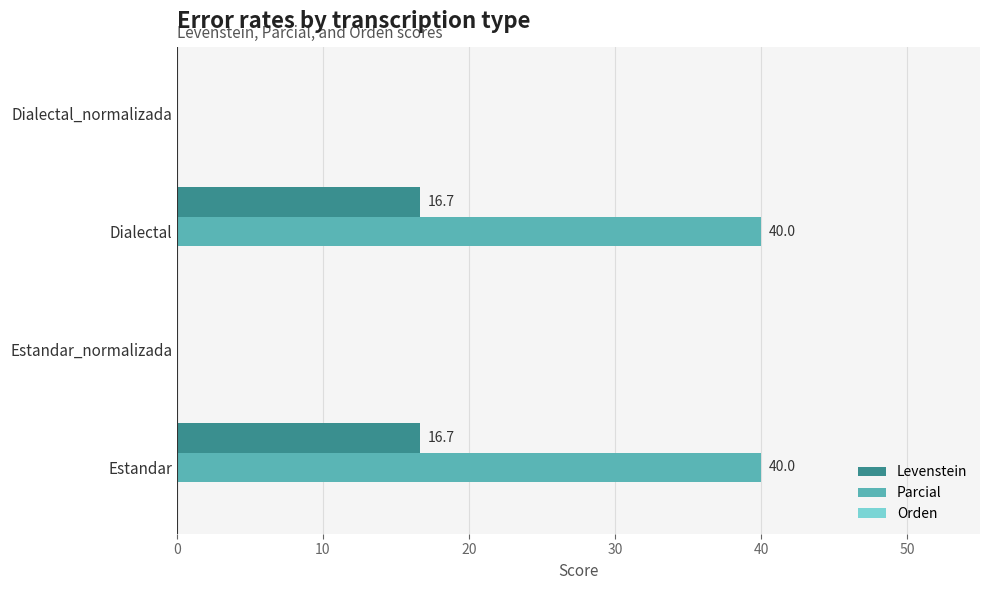

Read the Parcial value at Estandar.

40.0